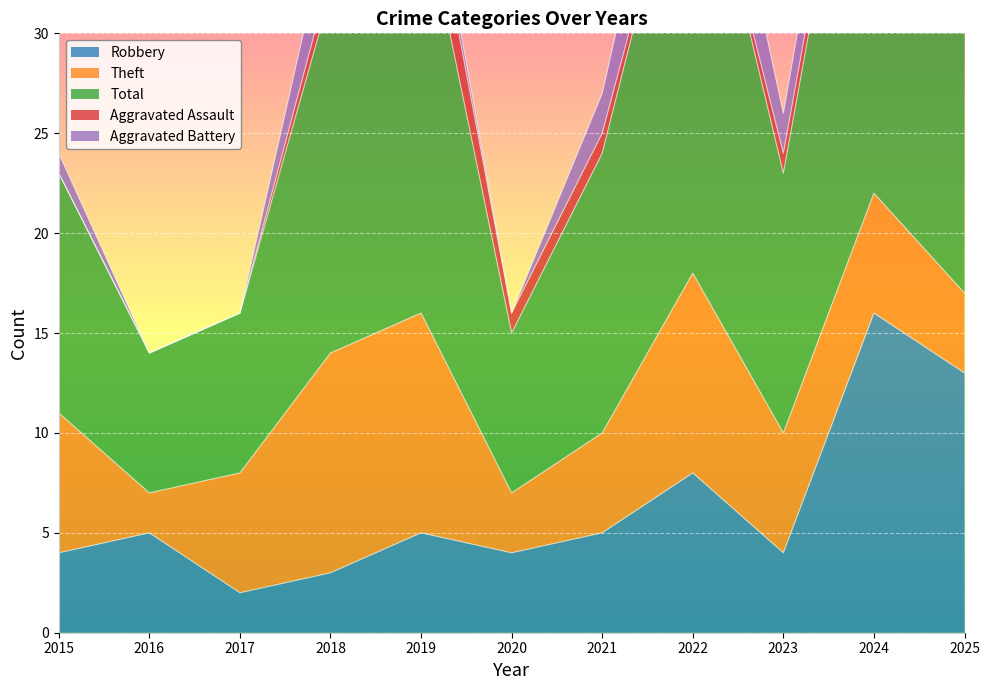

In Aggravated Assault, how many points are lower than both neighbors (excluding endpoints)?

1